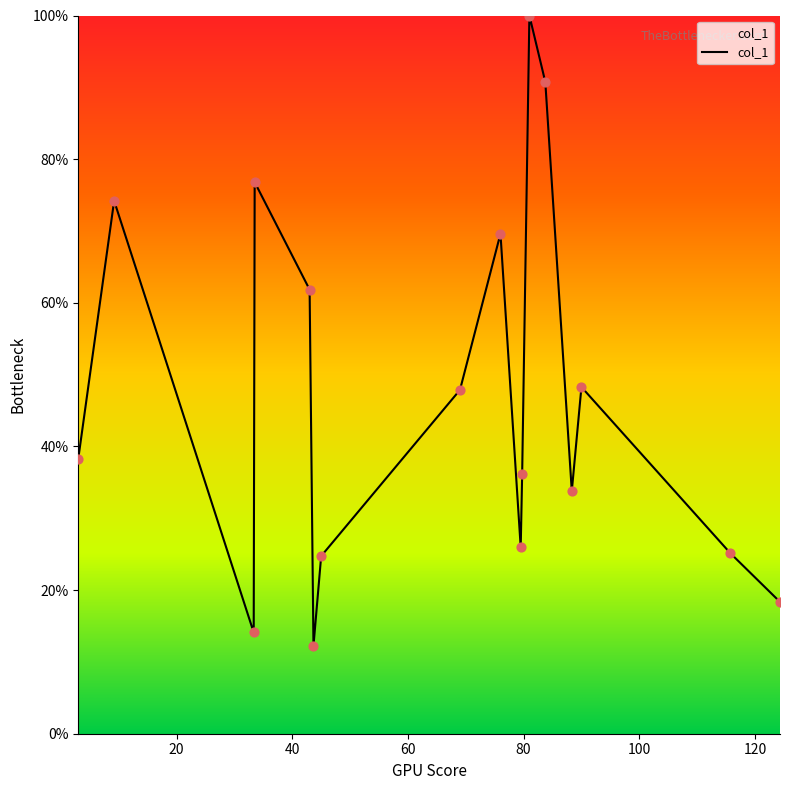

What is the smallest value displayed?

12.2